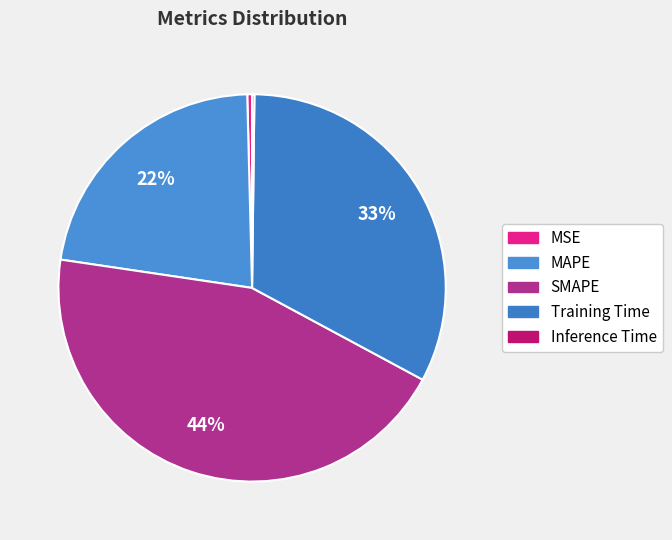

Is MSE the majority of the pie?

No